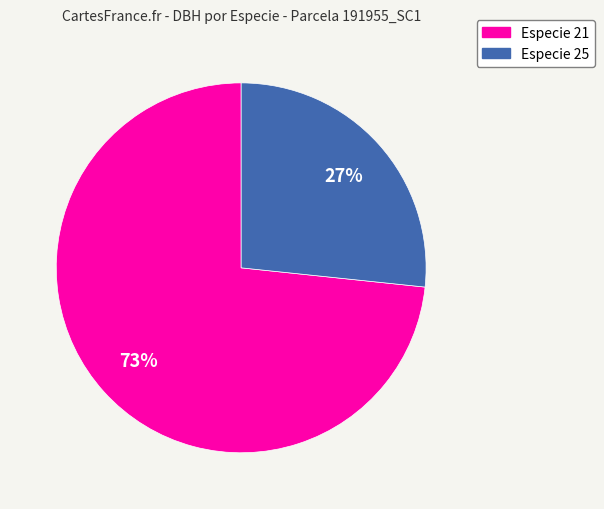

True or false: Especie 25 accounts for 17% of the total.

False